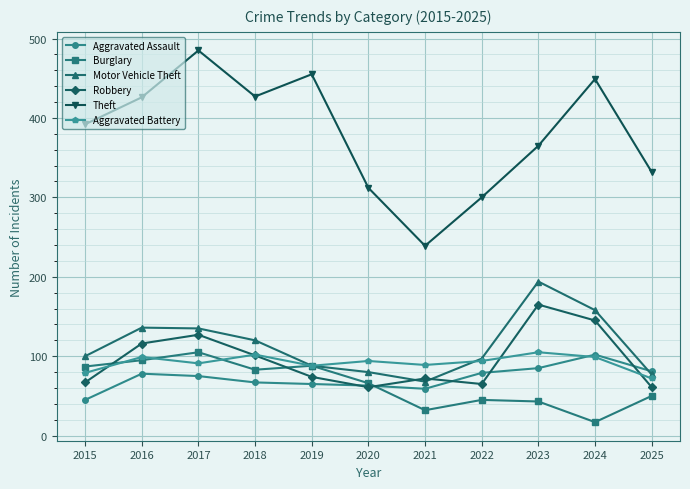

True or false: Robbery has a value of 18 at 2020.

False